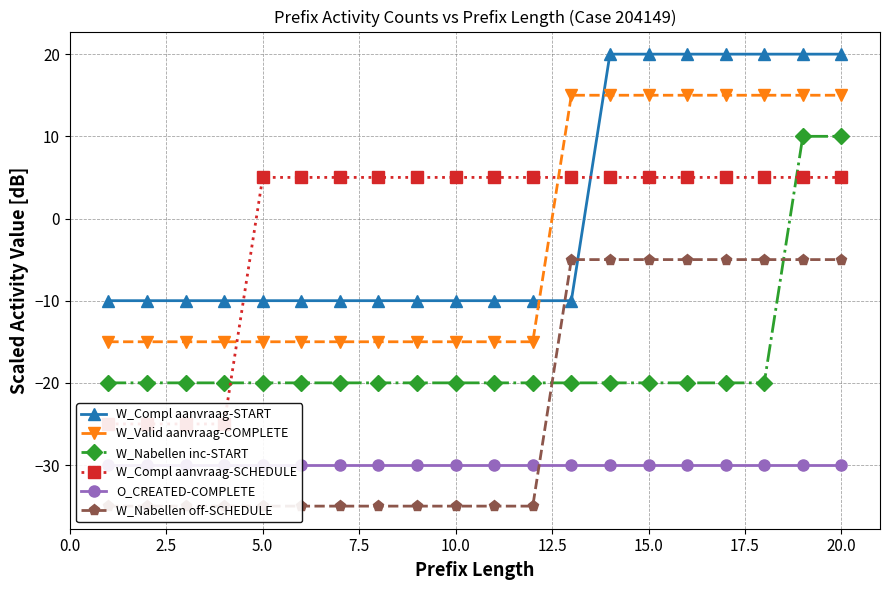

What is the highest value of the W_Nabellen inc-START series?

10